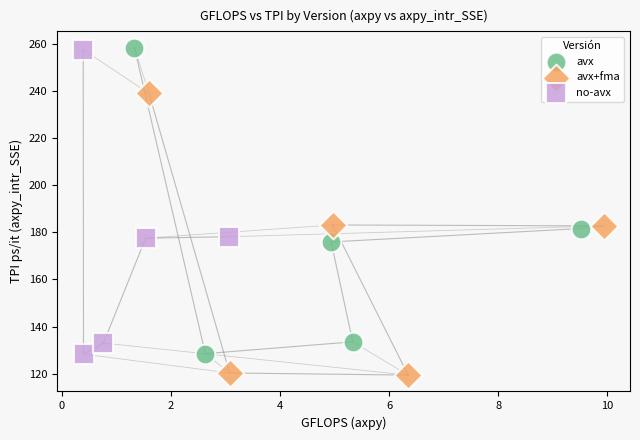

Which series reaches the minimum Y coordinate?

avx+fma